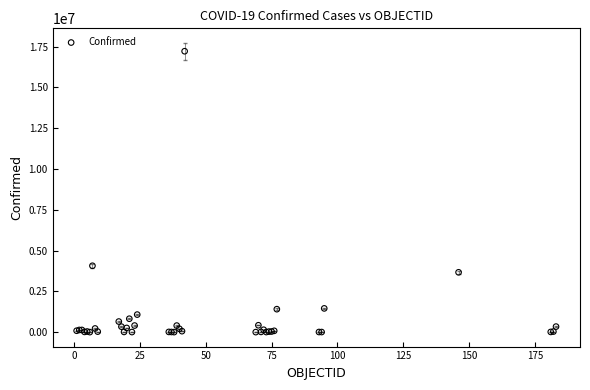

What Y value in the scatter plot is closest to 8605608?

4066156